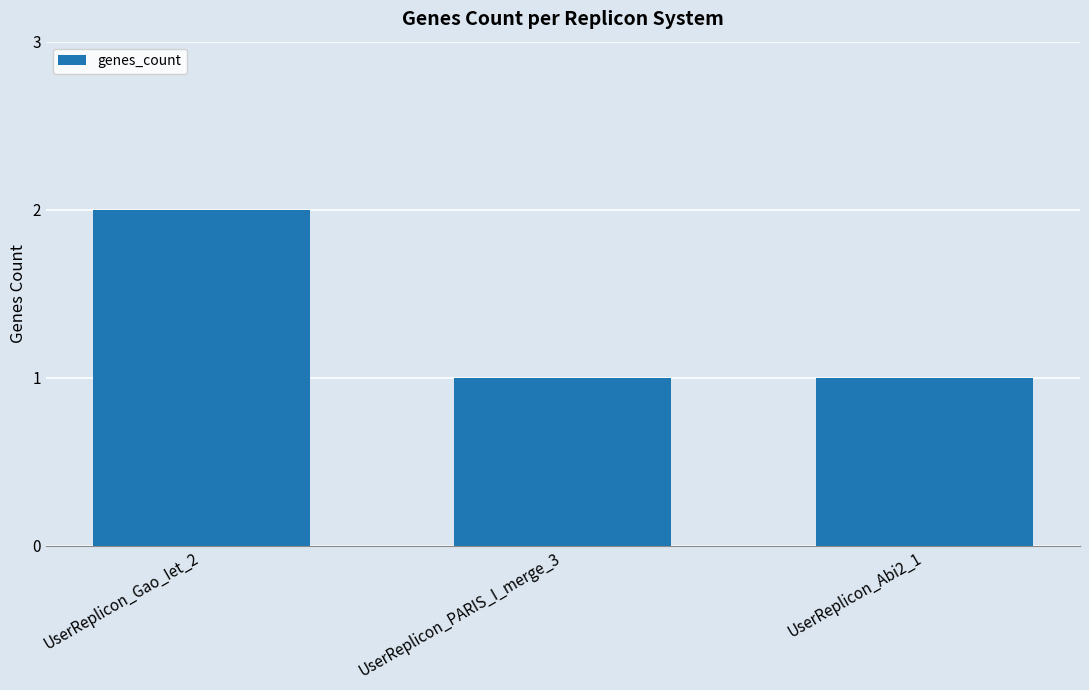

What is the label of the 3rd bar from the left?

UserReplicon_Abi2_1